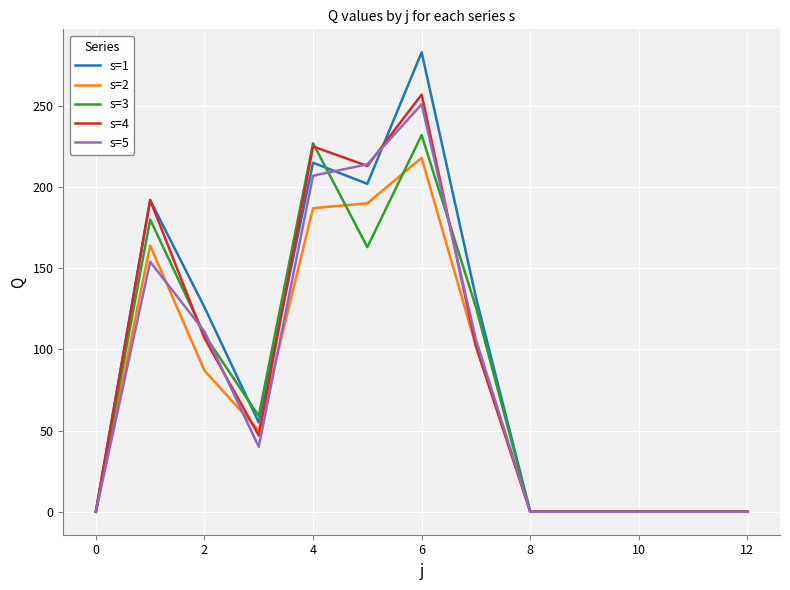

Which series has the widest spread of values?

s=1